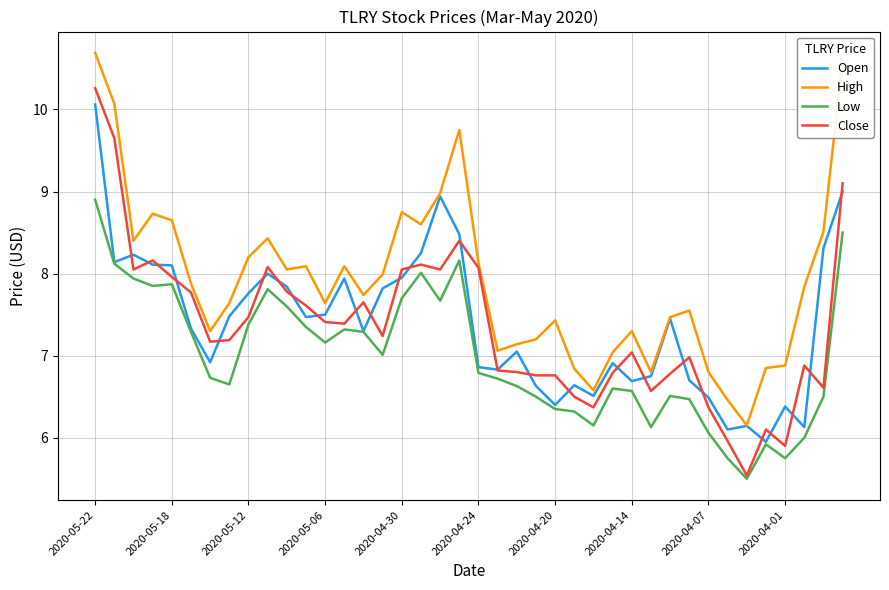

True or false: High has more than 1 points higher than both neighbors.

True